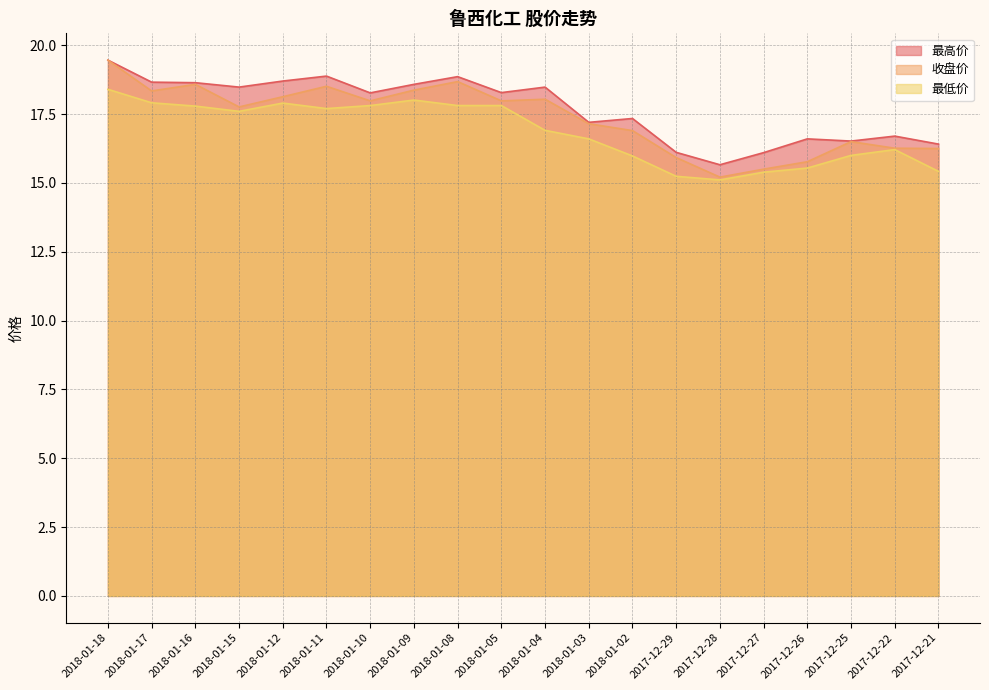

What is the difference between the highest and lowest values at 2018-01-11?

1.2